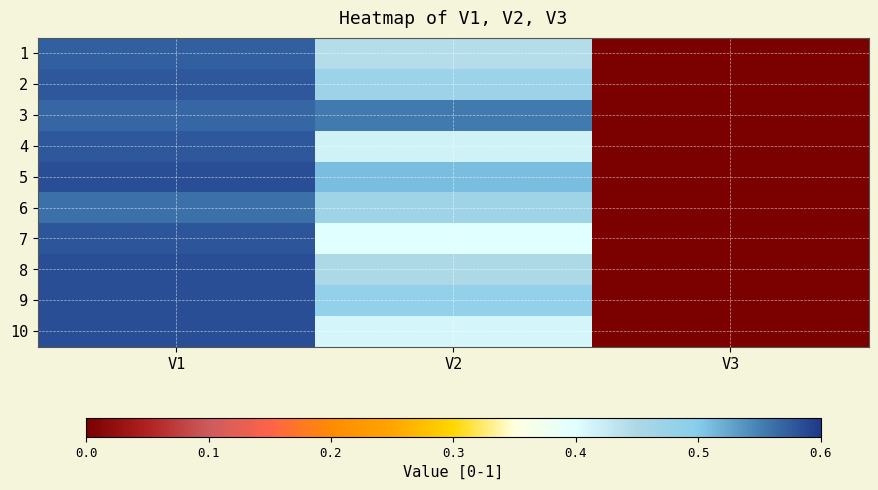

How many data points does each series have?

3